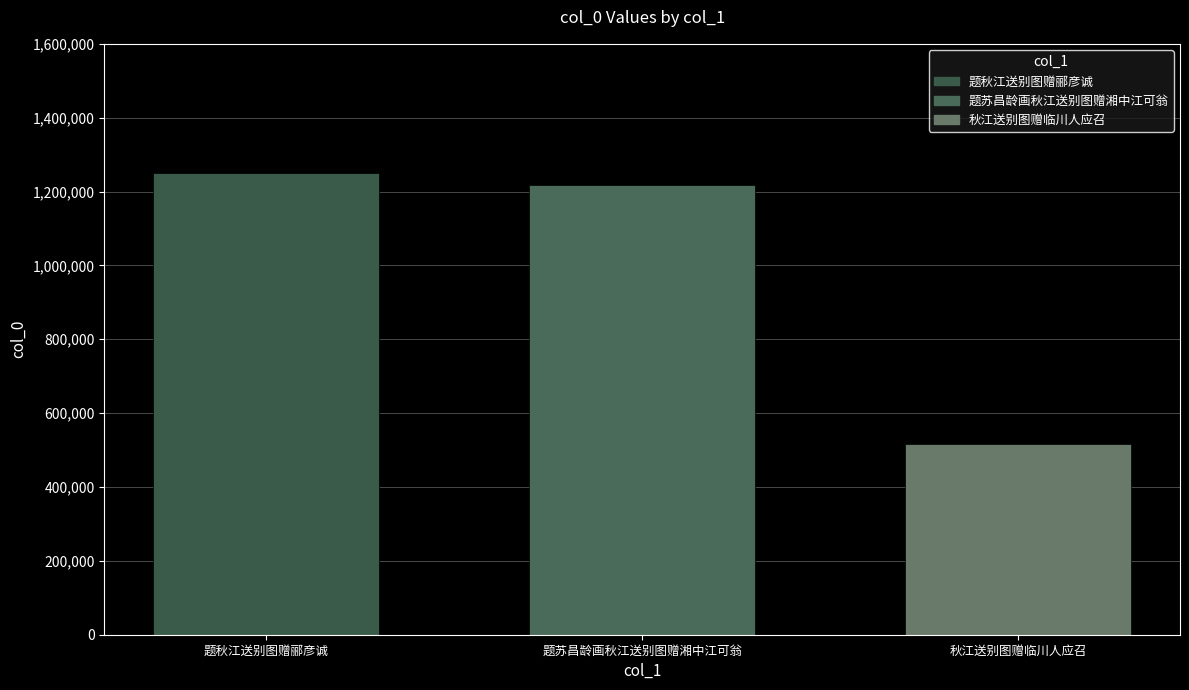

At which category does the chart reach its minimum across all series?

秋江送别图赠临川人应召